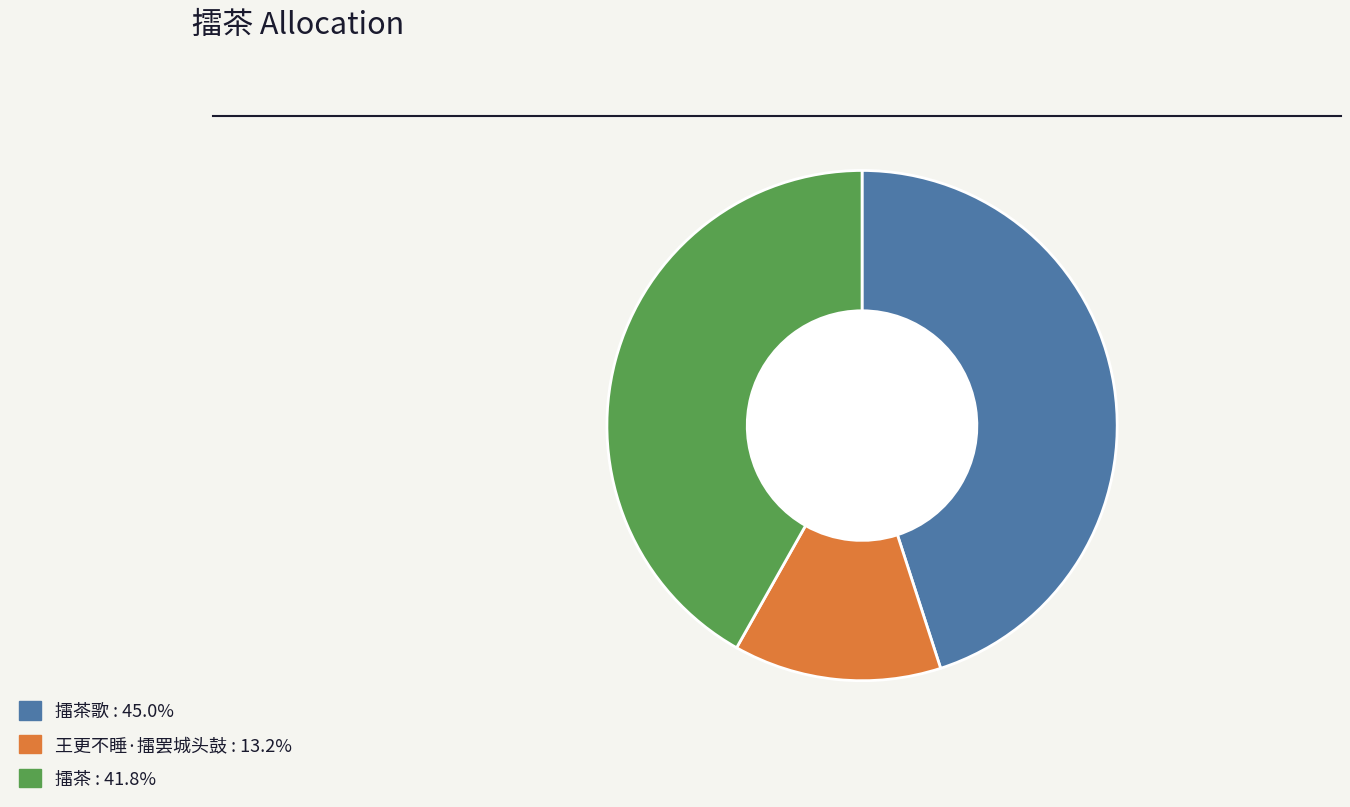

Does any single category account for the majority?

No